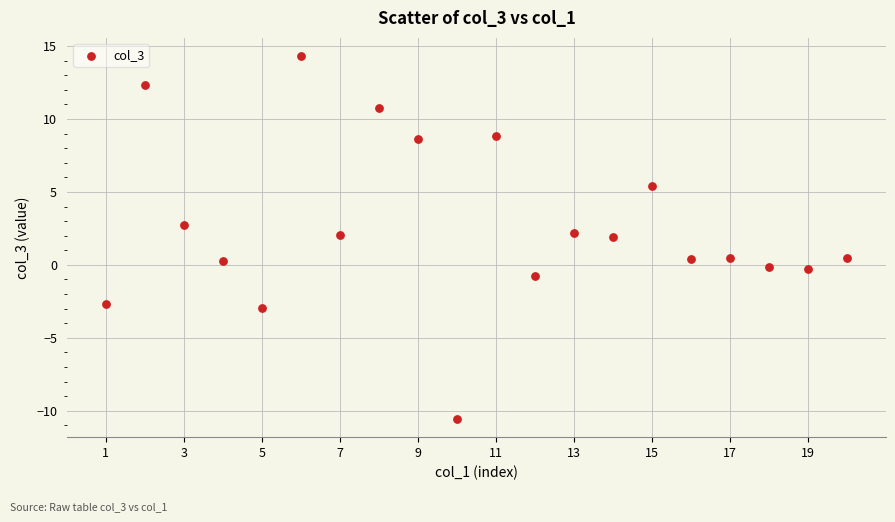

What is the range of X values (max minus min)?

19.0